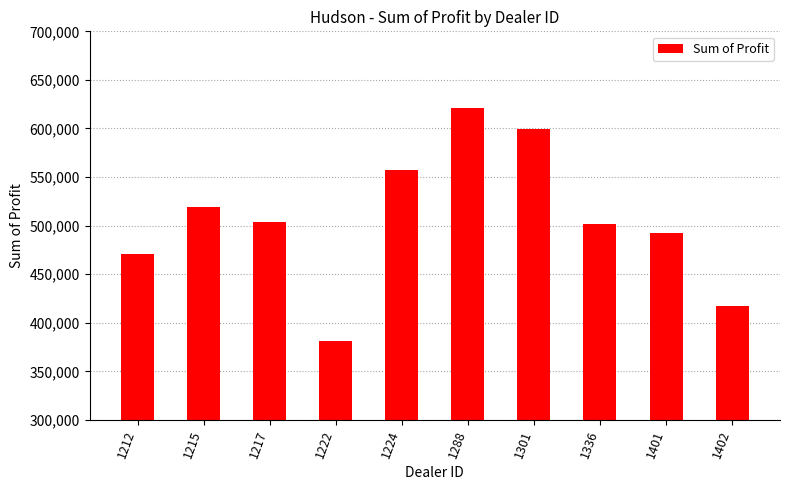

What is the average value?

506476.2